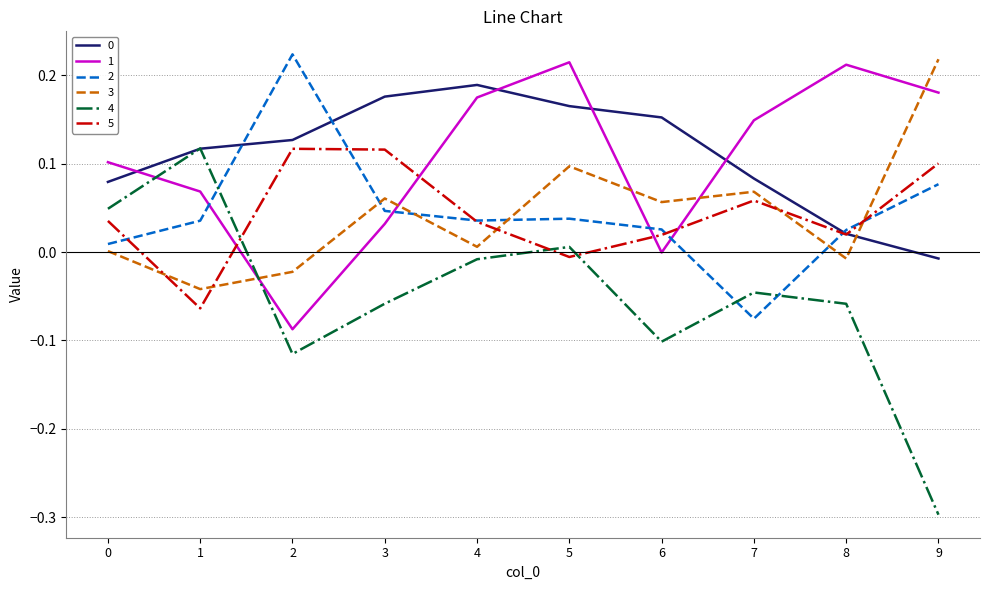

The 5 series shows 0.1 at 4. True or false?

False